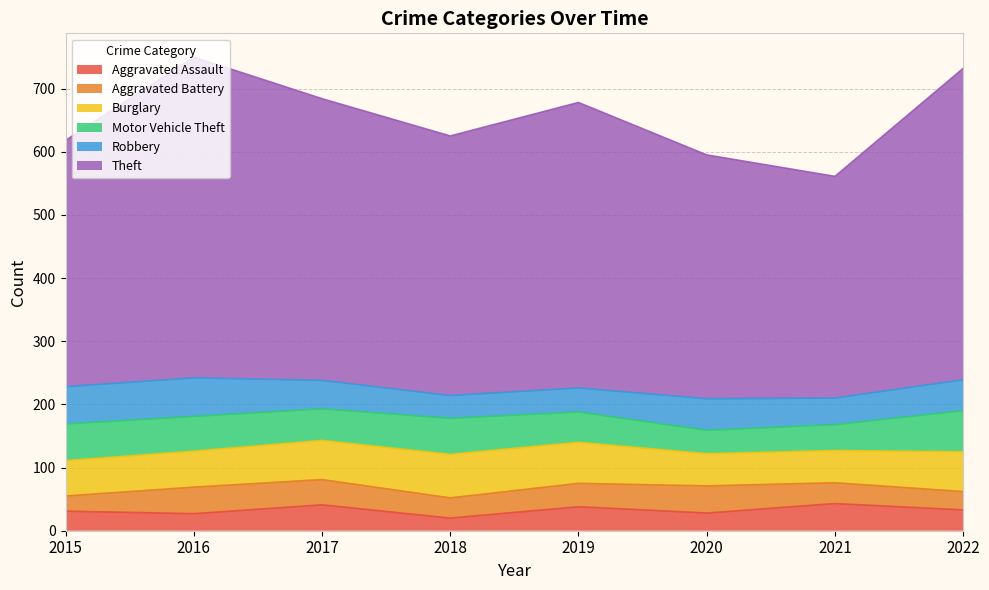

Rank the categories by Theft value from highest to lowest.

2016, 2022, 2019, 2017, 2018, 2015, 2020, 2021